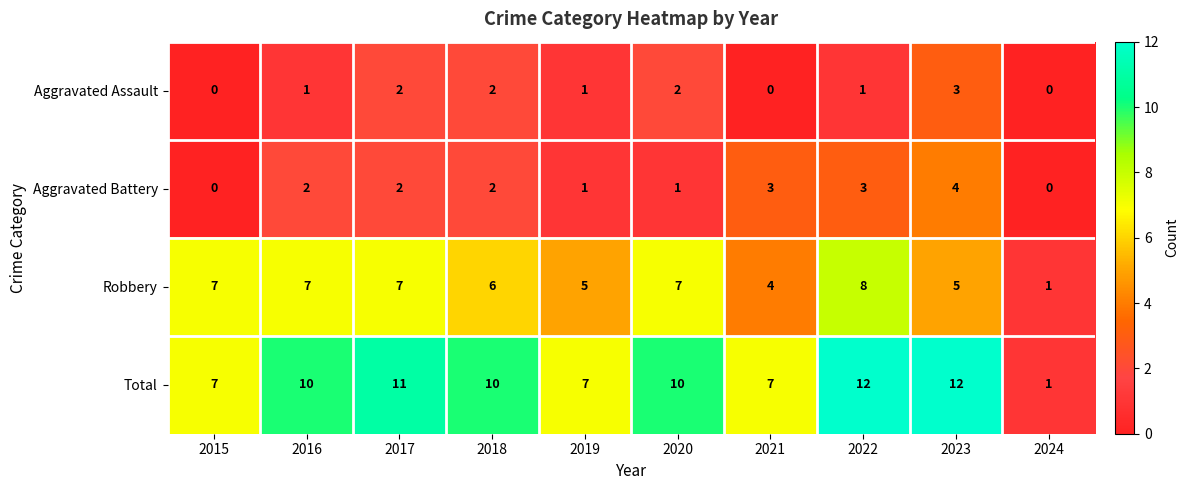

True or false: Total has a value of 12 at 2022.

True